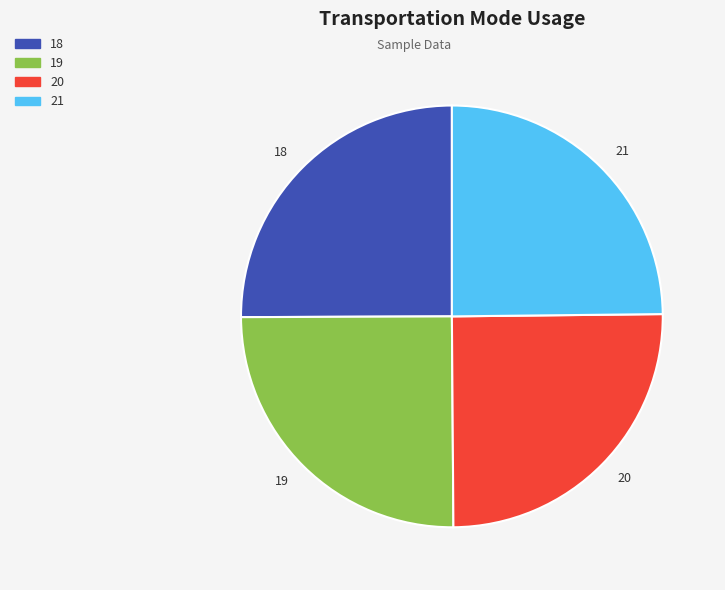

True or false: 21 accounts for 38% of the total.

False